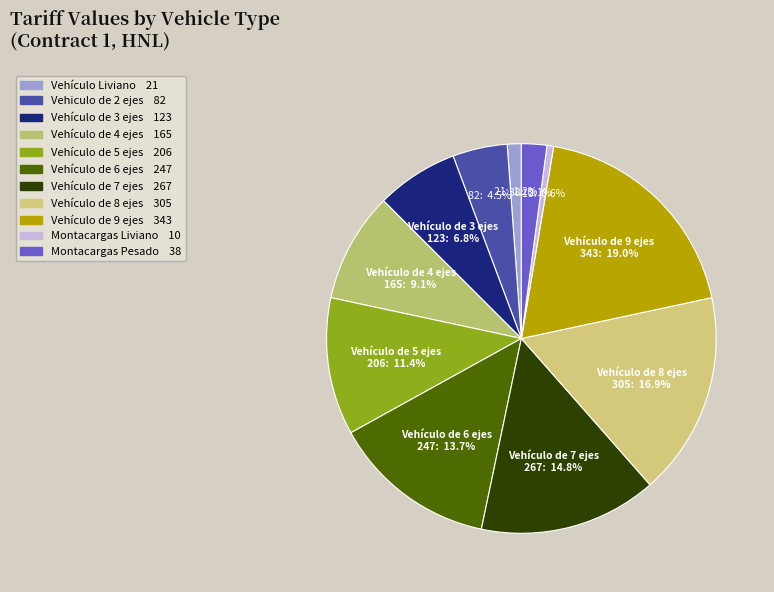

To the nearest percent, what portion does Vehículo Liviano represent?

1%